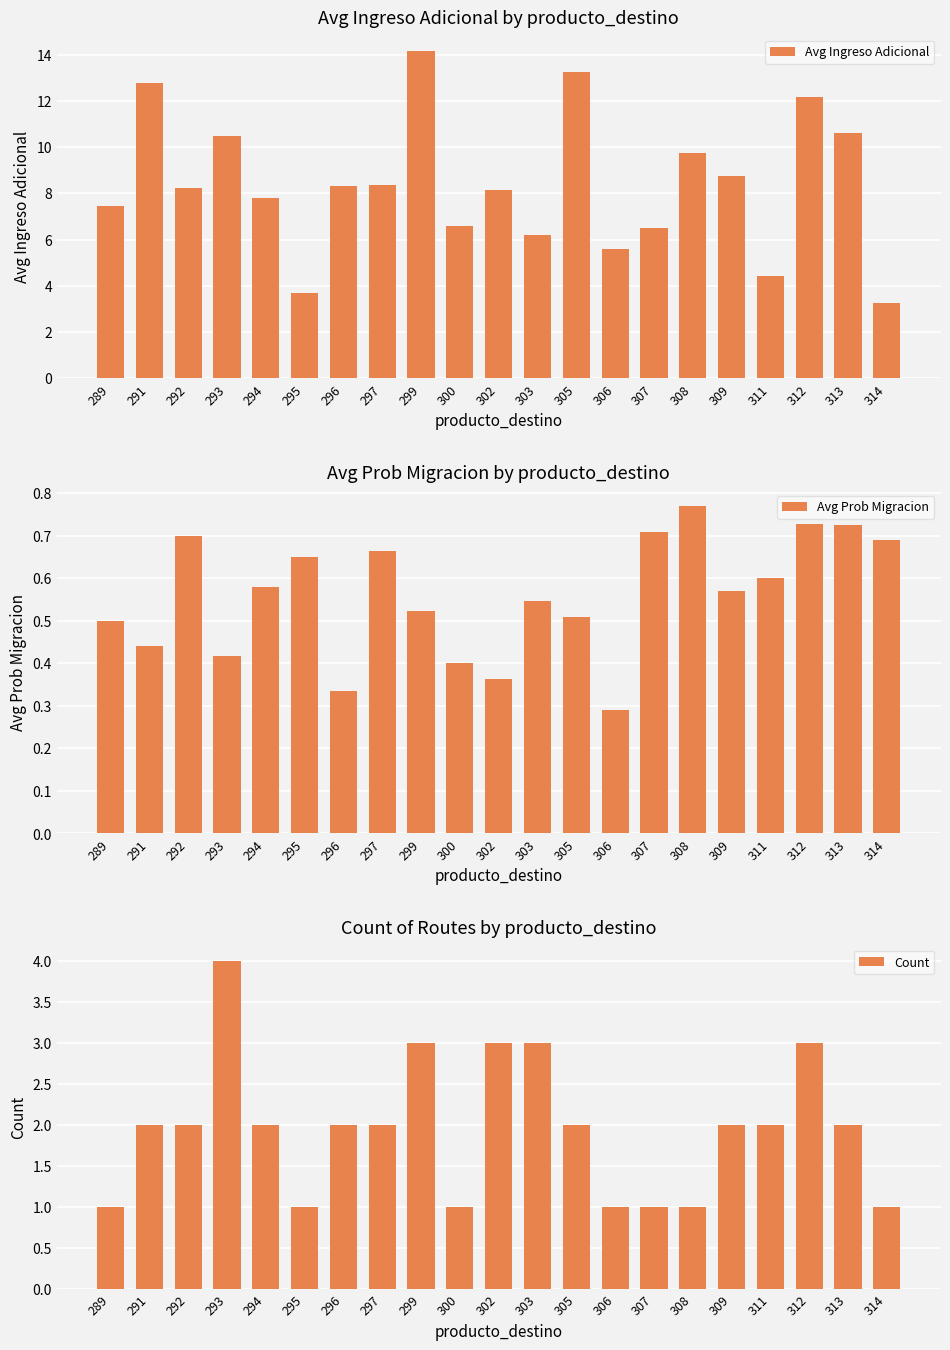

True or false: Avg Prob Migracion has a value of 0.5 at 303.

True